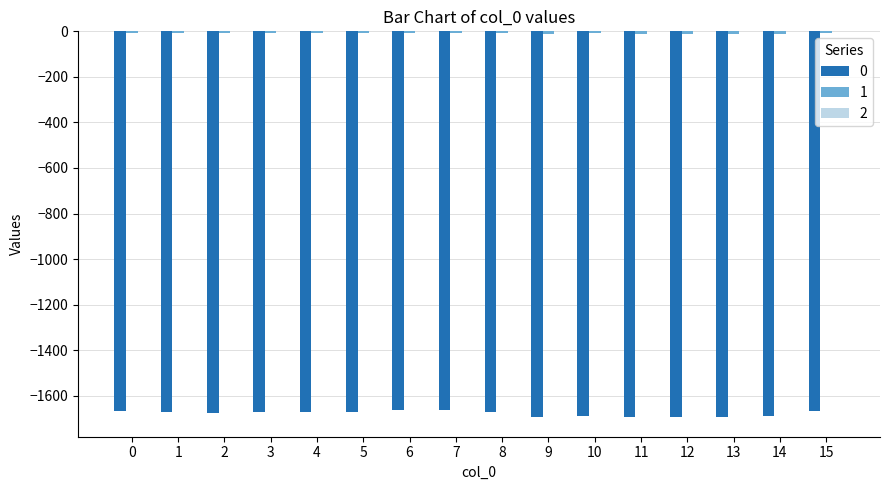

How many series are shown in this chart?

3